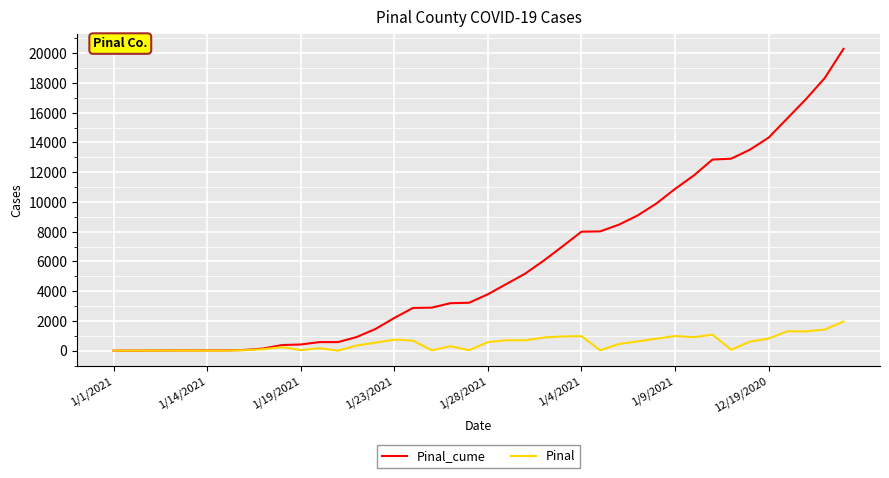

What is the maximum value shown in the chart?

20295